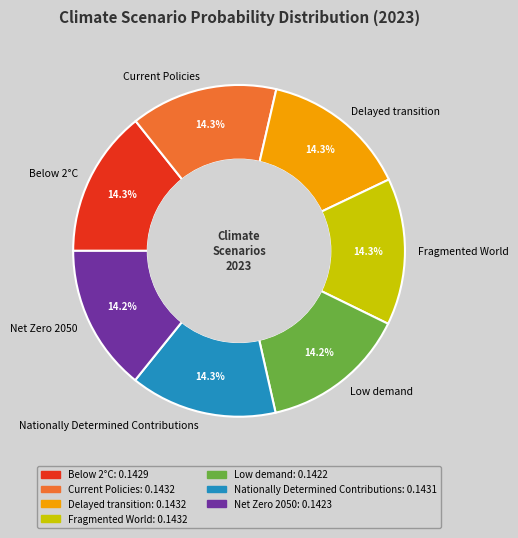

To the nearest percent, what portion does Fragmented World represent?

14%